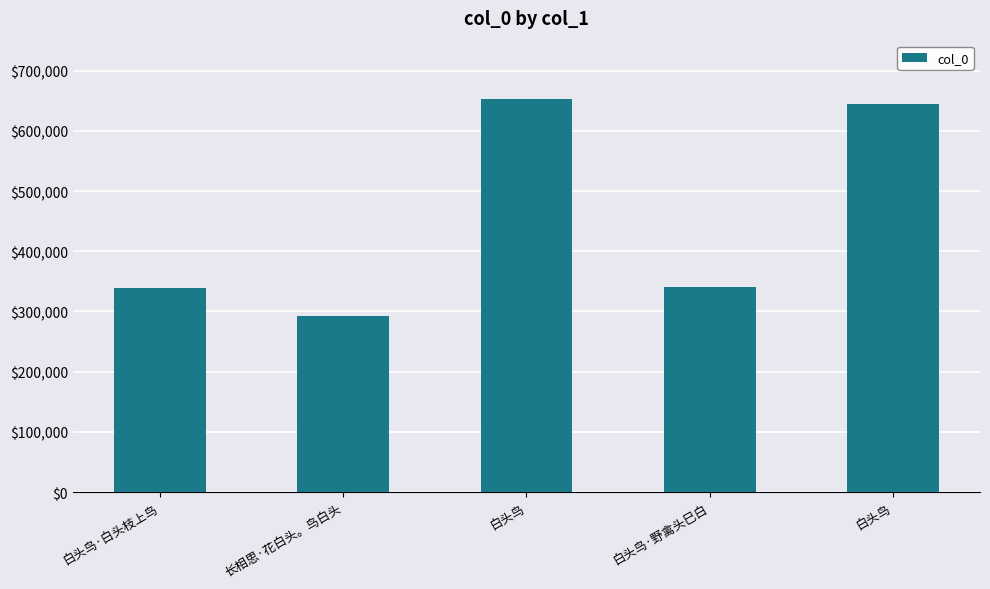

At which category does the chart reach its peak across all series?

白头鸟